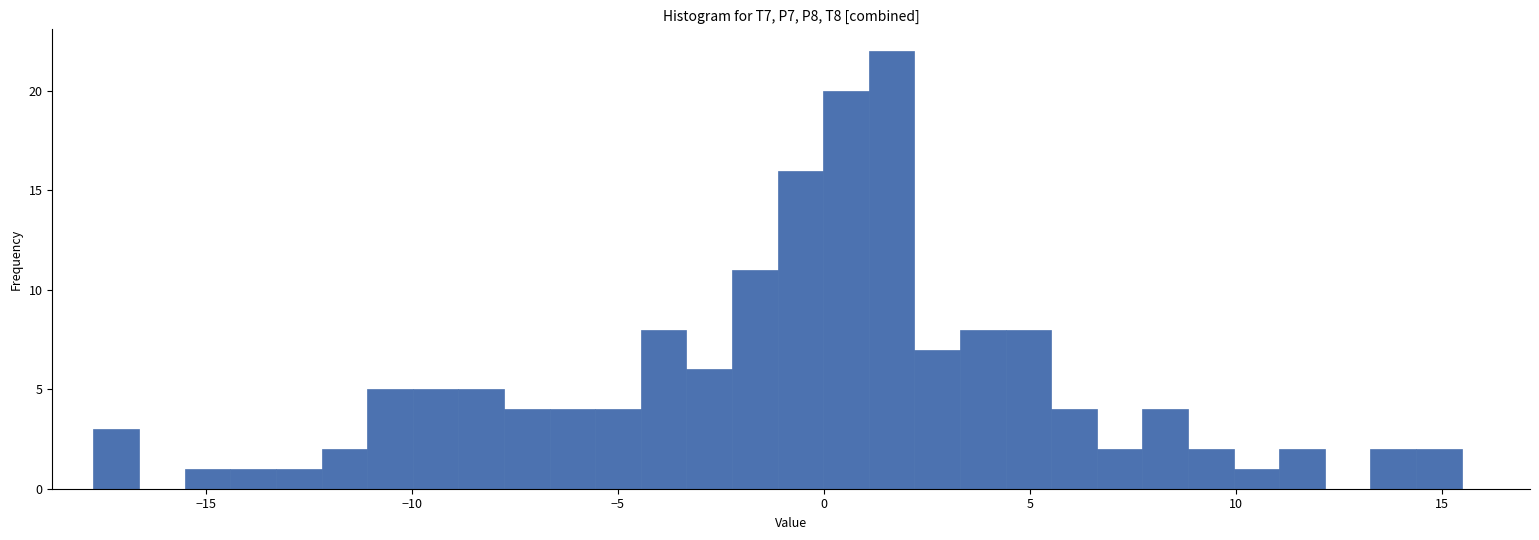

Read against the x-axis, roughly where is the centre of the tallest bar?

1.5